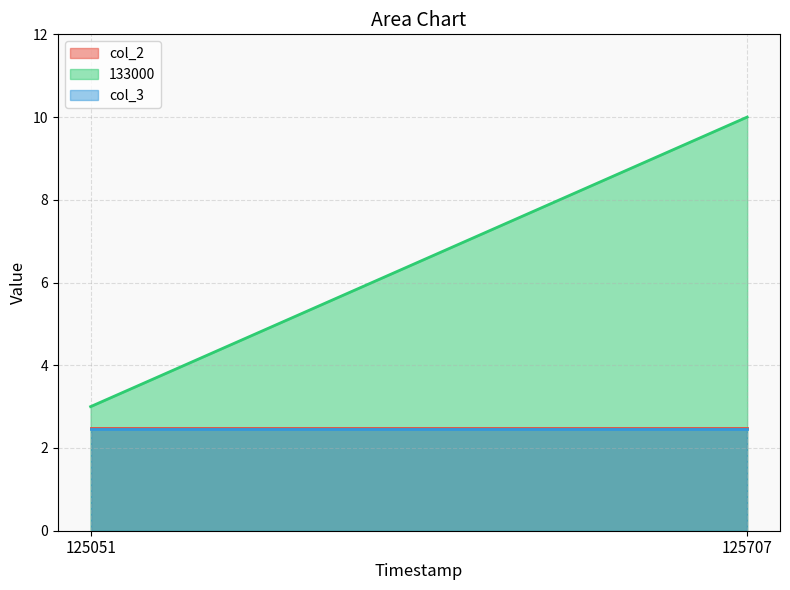

Which series has the largest range (max minus min)?

133000